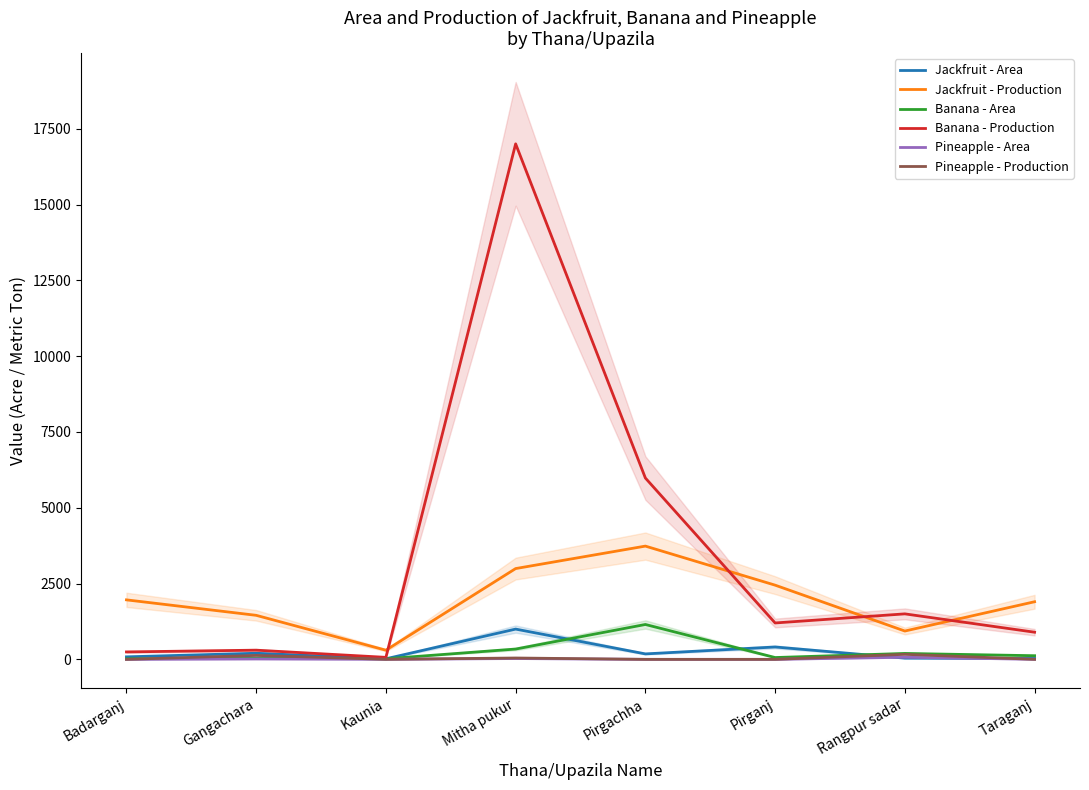

How many data points does each series have?

8